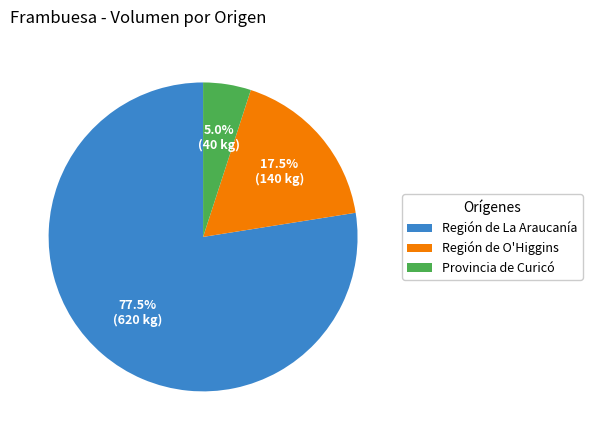

How many segments does this pie chart have?

3